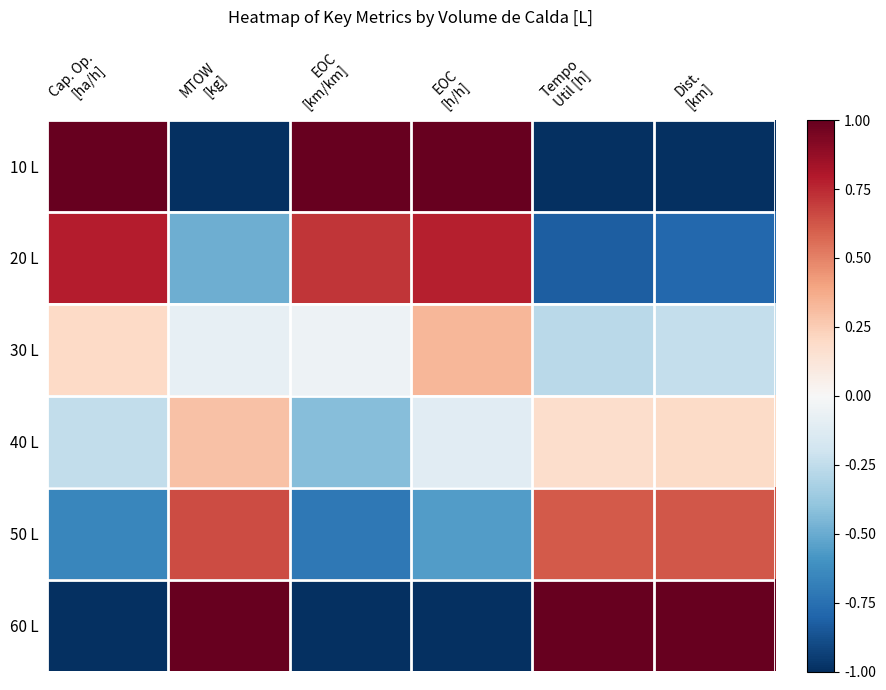

Reading left to right, list all the values displayed in this chart.

10 L: Cap. Op.
[ha/h]=1.0	MTOW
[kg]=-1.0	EOC
[km/km]=1.0	EOC
[h/h]=1.0	Tempo
Util [h]=-1.0	Dist.
[km]=-1.0
20 L: Cap. Op.
[ha/h]=0.8	MTOW
[kg]=-0.5	EOC
[km/km]=0.7	EOC
[h/h]=0.8	Tempo
Util [h]=-0.8	Dist.
[km]=-0.8
30 L: Cap. Op.
[ha/h]=0.2	MTOW
[kg]=-0.1	EOC
[km/km]=-0.0	EOC
[h/h]=0.3	Tempo
Util [h]=-0.3	Dist.
[km]=-0.2
40 L: Cap. Op.
[ha/h]=-0.2	MTOW
[kg]=0.3	EOC
[km/km]=-0.4	EOC
[h/h]=-0.1	Tempo
Util [h]=0.2	Dist.
[km]=0.2
50 L: Cap. Op.
[ha/h]=-0.7	MTOW
[kg]=0.7	EOC
[km/km]=-0.7	EOC
[h/h]=-0.6	Tempo
Util [h]=0.6	Dist.
[km]=0.6
60 L: Cap. Op.
[ha/h]=-1.0	MTOW
[kg]=1.0	EOC
[km/km]=-1.0	EOC
[h/h]=-1.0	Tempo
Util [h]=1.0	Dist.
[km]=1.0